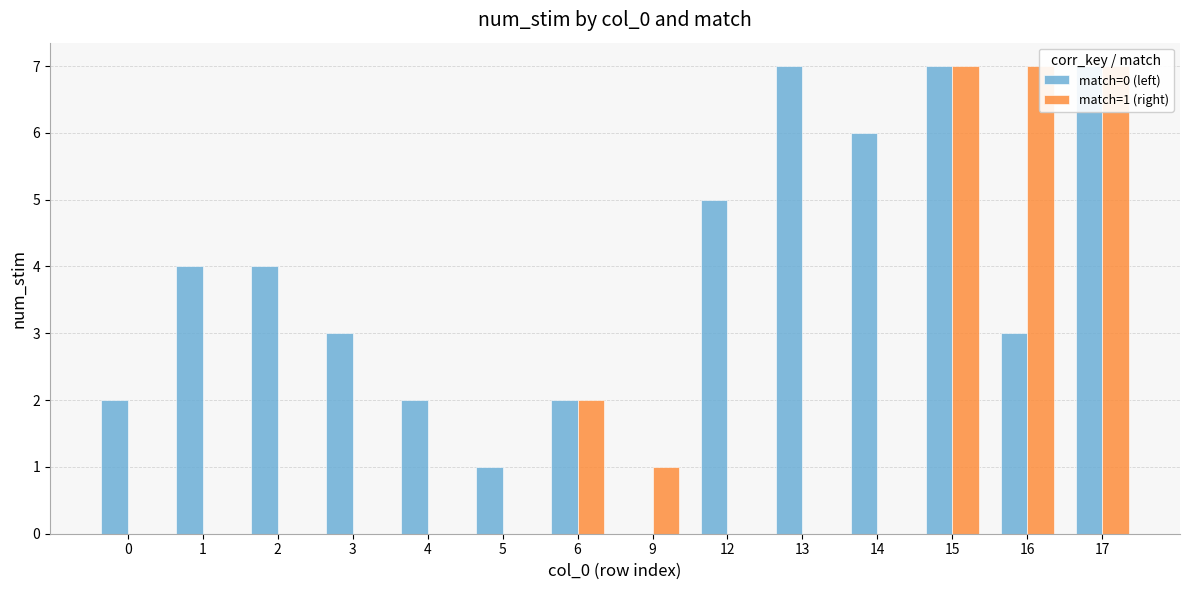

What is the sum of the match=1 (right) values at 12 and 9?

1